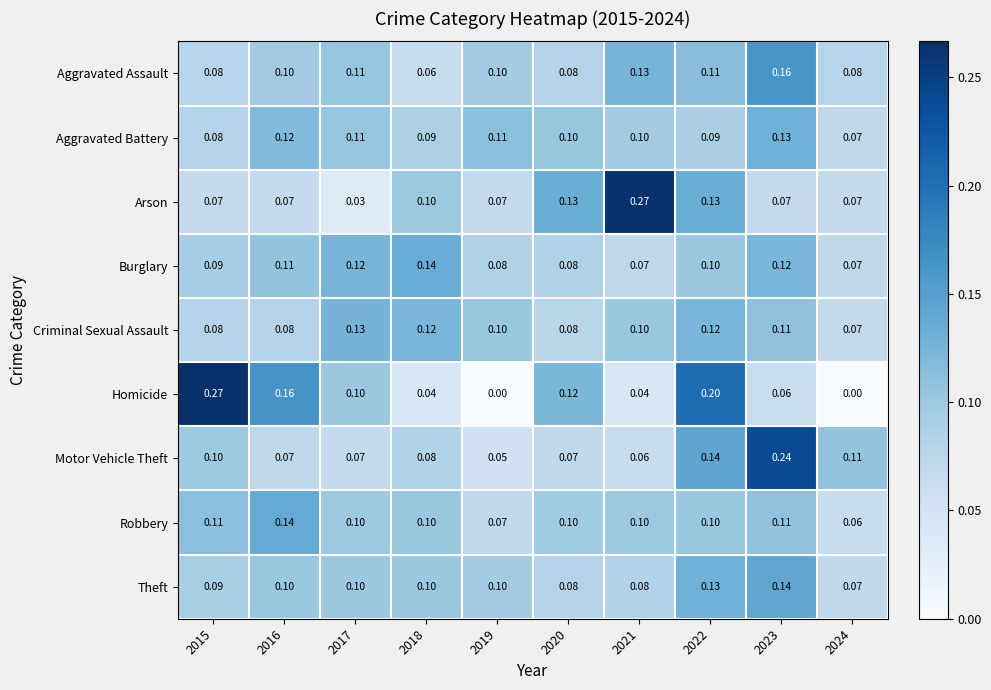

Which series has the largest range (max minus min)?

Homicide